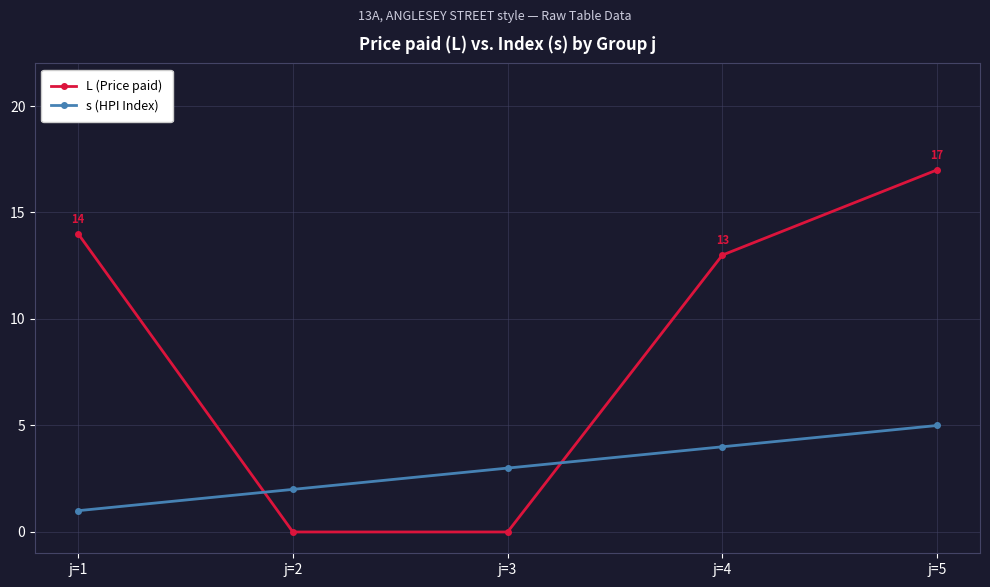

List the series in order of their overall mean, highest first.

L (Price paid), s (HPI Index)